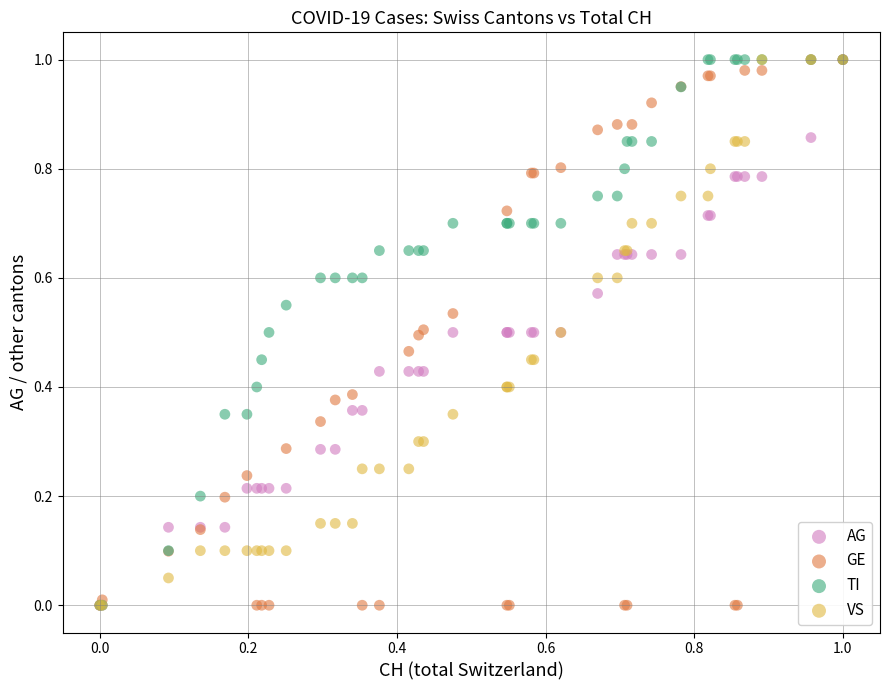

What are all the series names shown in the legend?

AG, GE, TI, VS